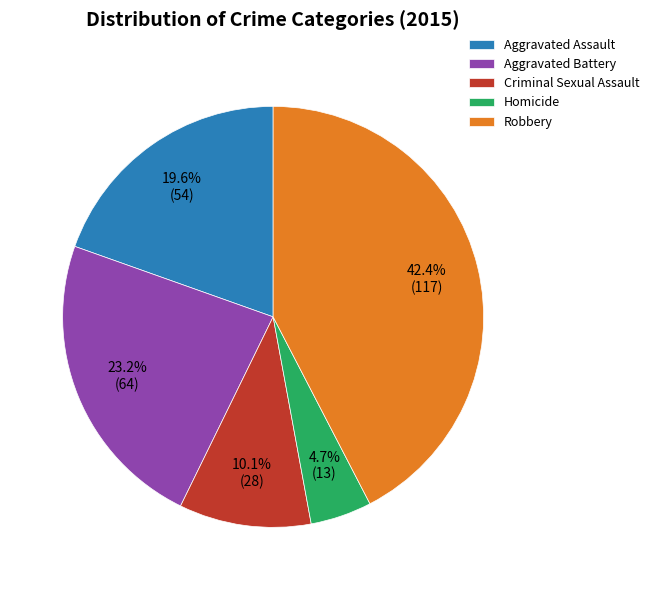

How much of the chart is everything except Robbery?

57.6%